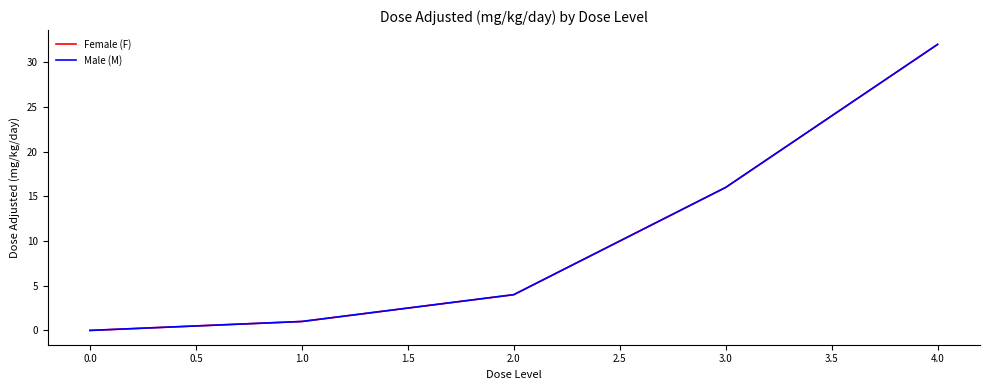

True or false: Female (F) and Male (M) intersect in this chart.

False